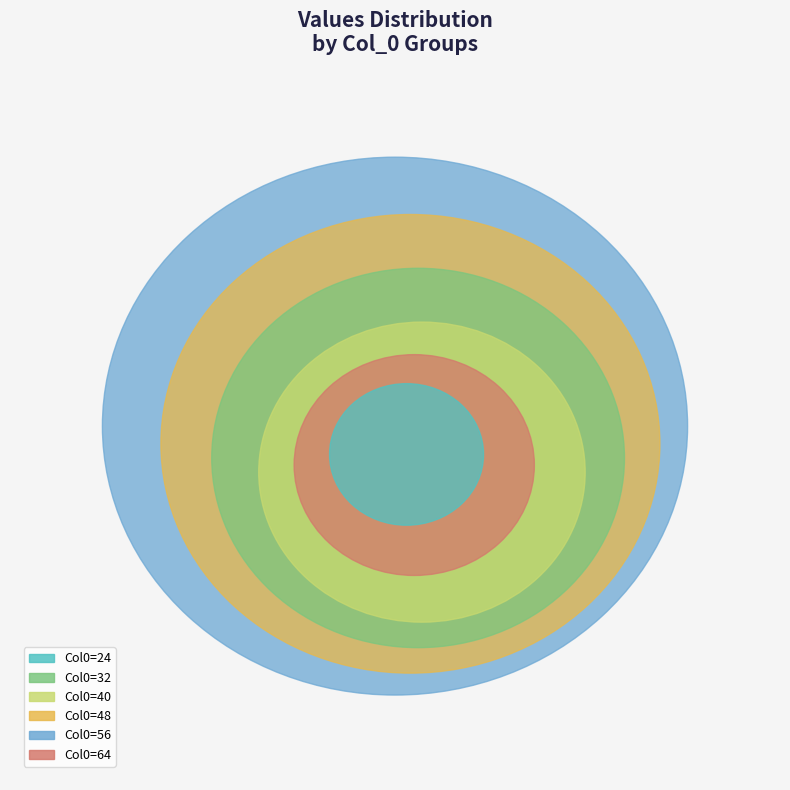

How many segments does this pie chart have?

6